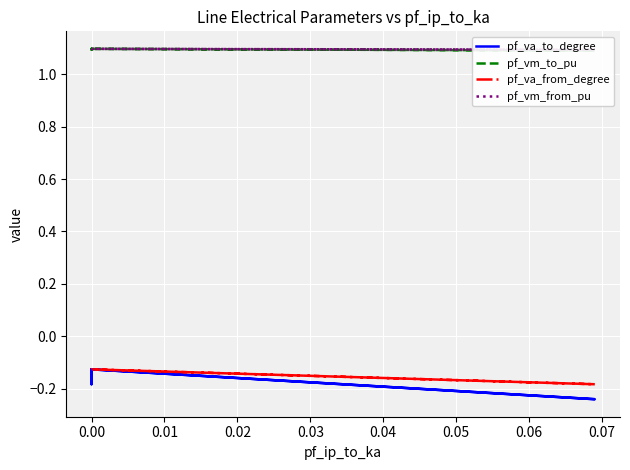

Rank the series at 0.00 from highest to lowest value.

pf_vm_from_pu, pf_vm_to_pu, pf_va_to_degree, pf_va_from_degree